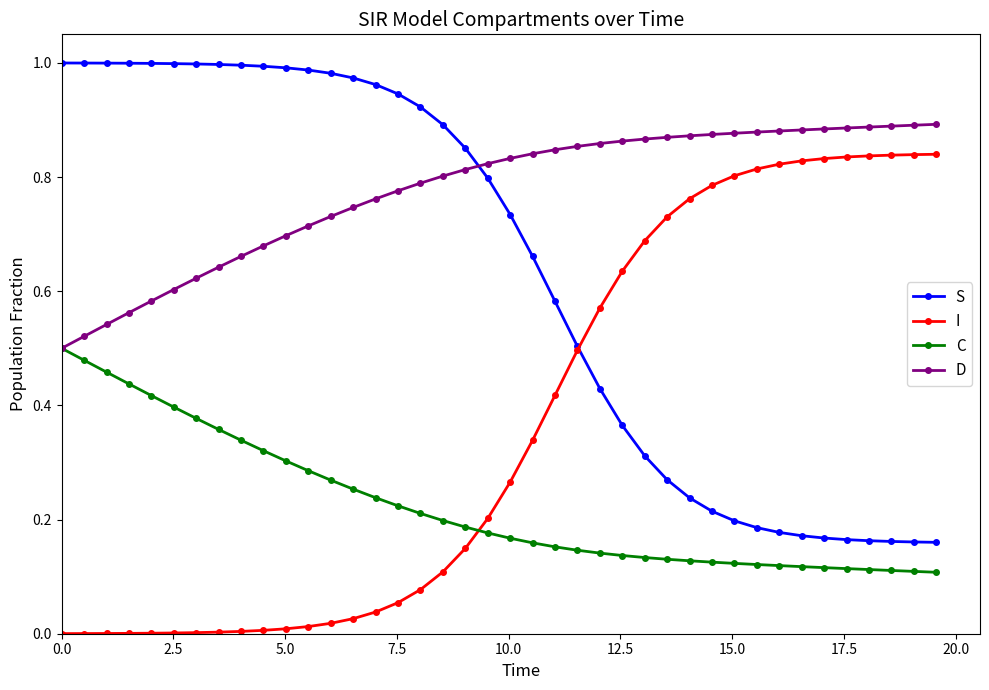

True or false: C and S cross at least once.

False